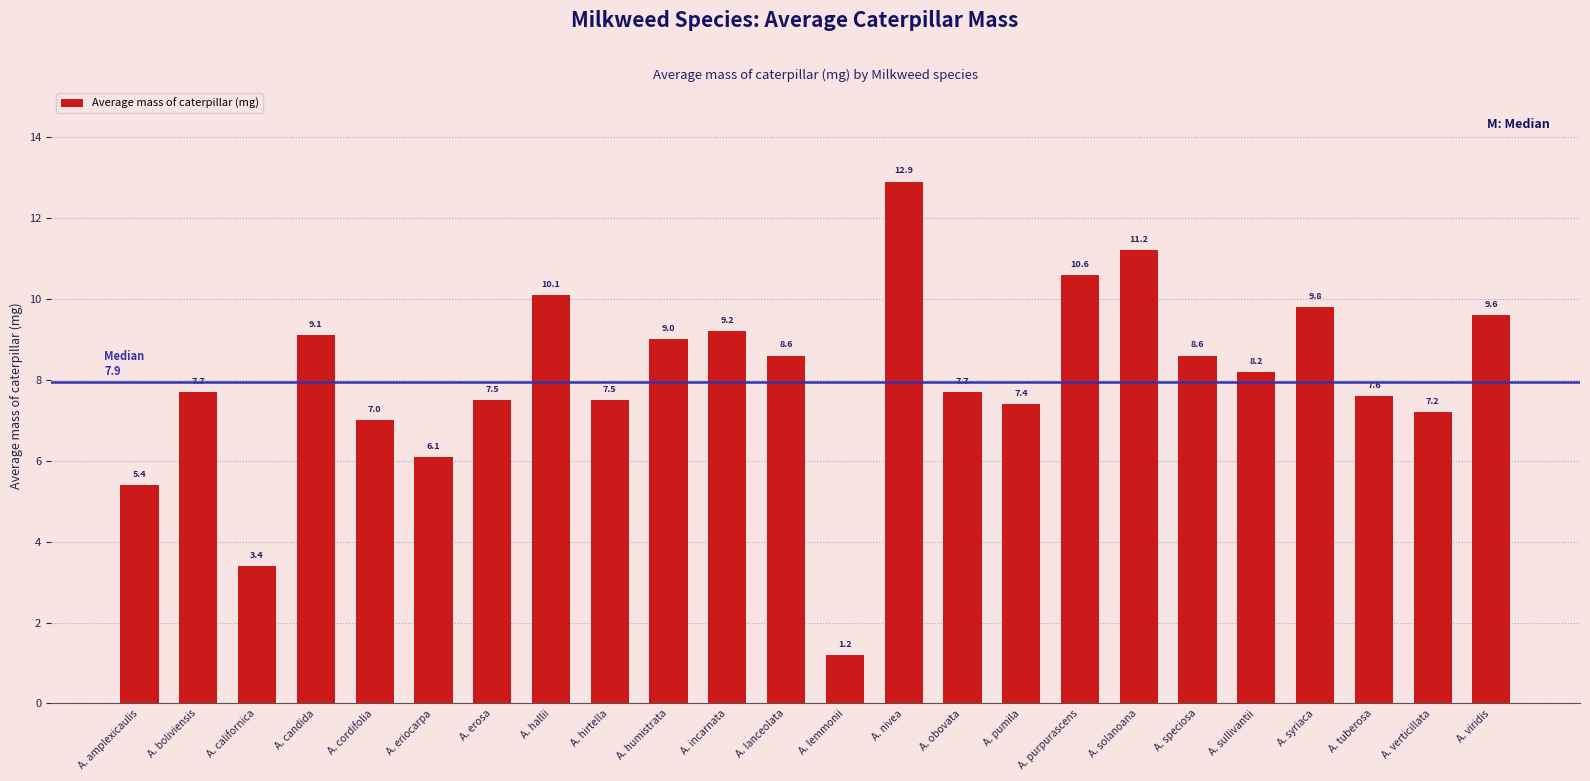

What is the ratio of the value at A. lanceolata to the value at A. nivea?

0.7